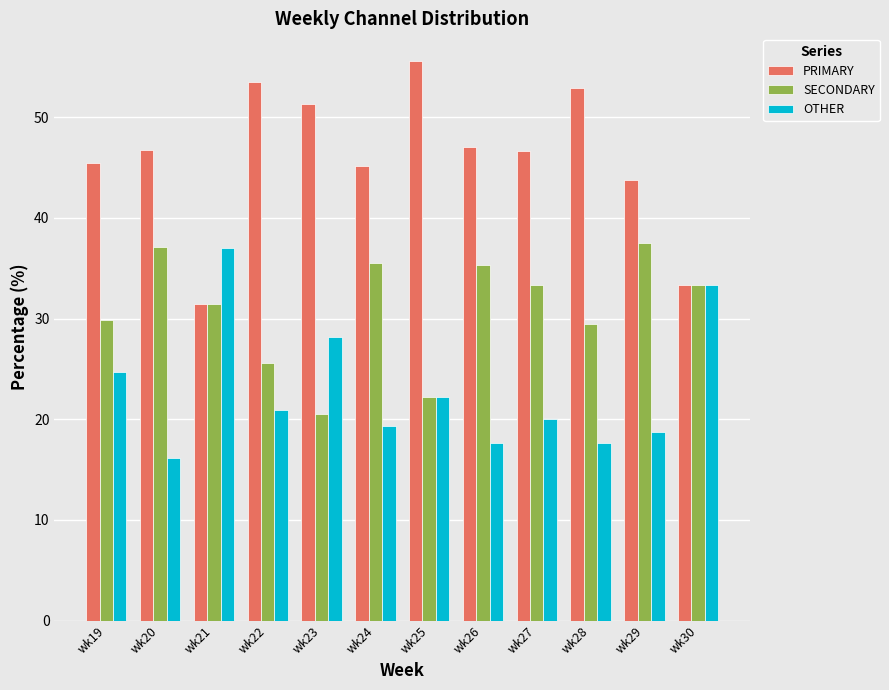

At wk20, list the series in order from smallest to largest.

OTHER, SECONDARY, PRIMARY